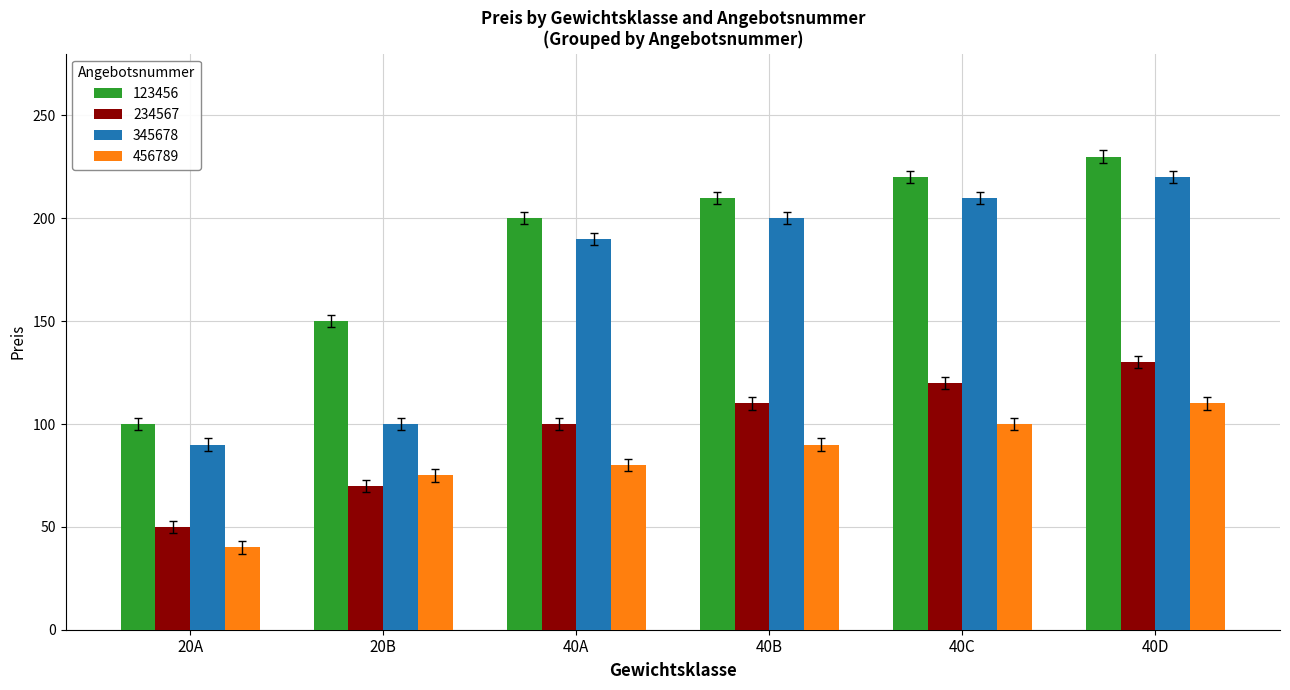

True or false: 123456 has a value of 131 at 20A.

False